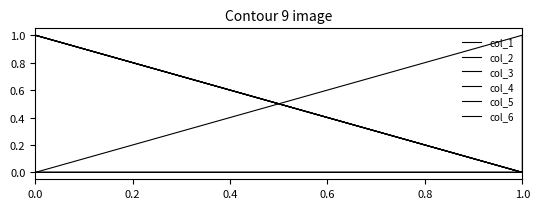

Reading right to left, transcribe all the data shown in this chart.

col_1: 0	0	0	0	0	0	0	1
col_2: 0	0	0	0	0	0	0	1
col_3: 0	0	0	0	0	0	0	1
col_4: 0	0	0	0	0	0	0	1
col_5: 1	1	0	0	0	0	0	1
col_6: 0	0	1	0	0	0	0	0